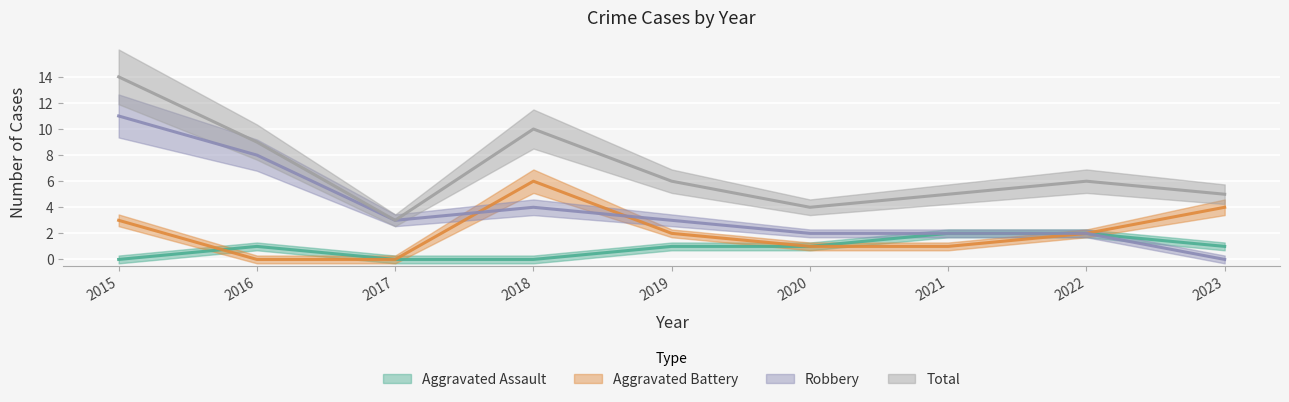

Reading left to right, what are all the values shown in this chart?

Aggravated Assault: 0	1	0	0	1	1	2	2	1
Aggravated Battery: 3	0	0	6	2	1	1	2	4
Robbery: 11	8	3	4	3	2	2	2	0
Total: 14	9	3	10	6	4	5	6	5